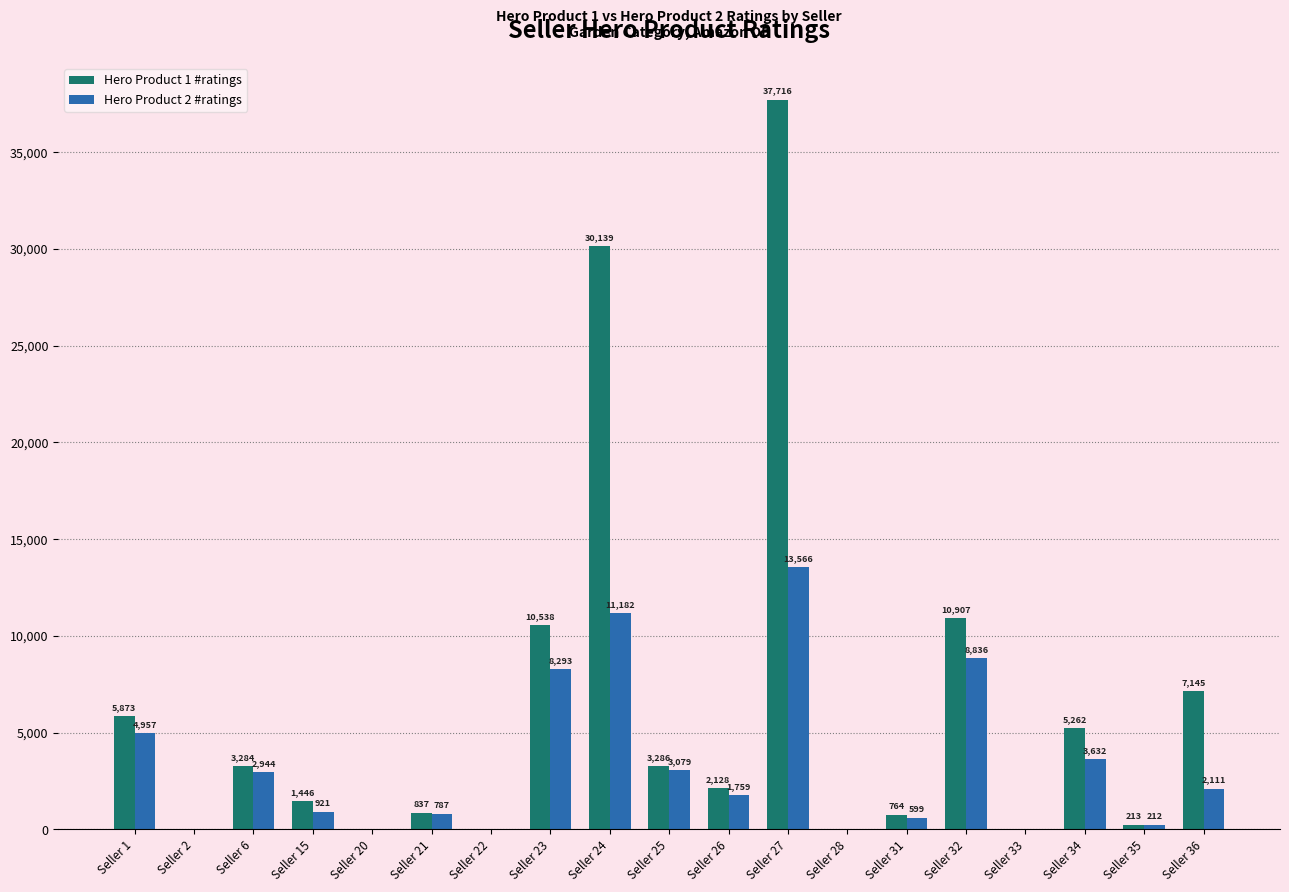

What is the sum of all Hero Product 2 #ratings values?

62878